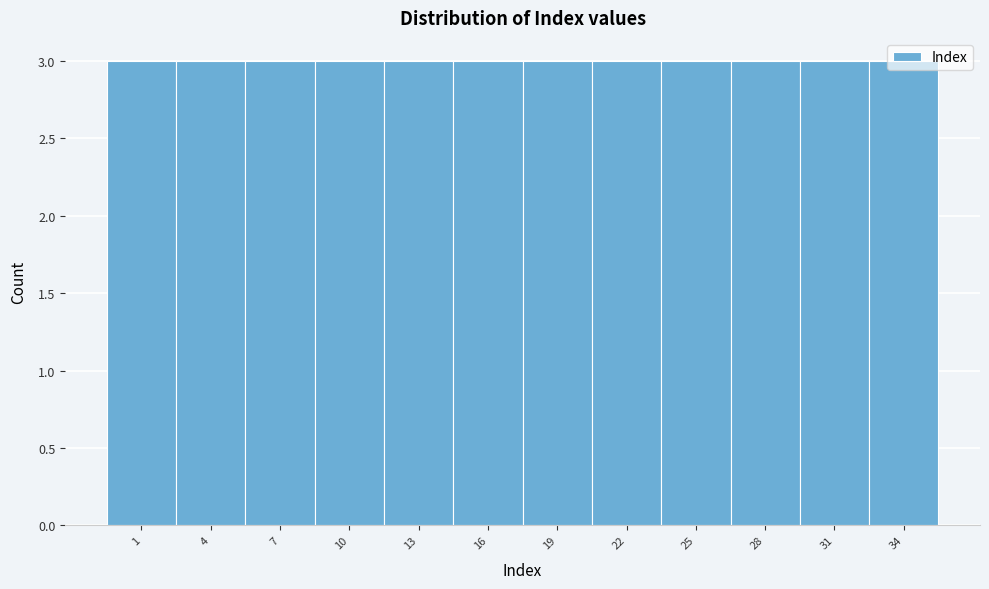

How tall is the bar that spans 2.5 to 5.5 on the x-axis? The values are not printed on the chart, so give them approximately, as read against the axis.

3